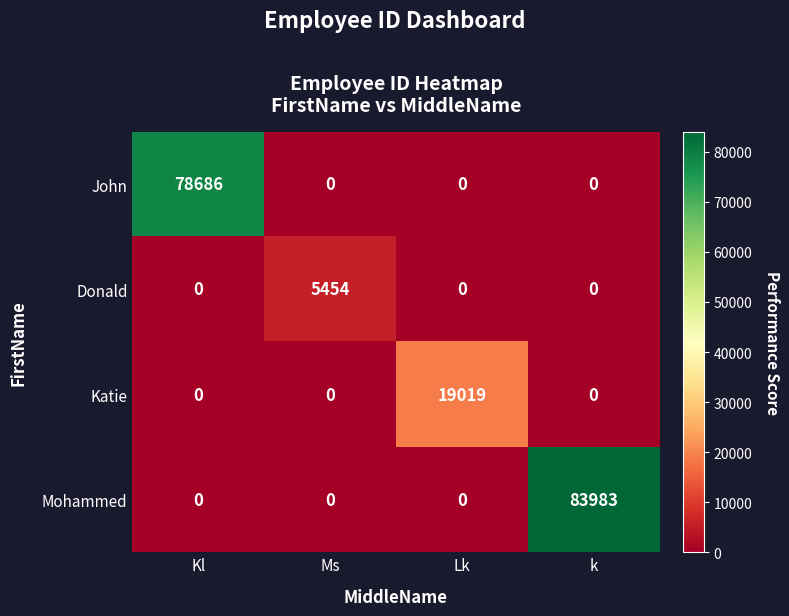

Which series changed the most between Lk and k?

Mohammed